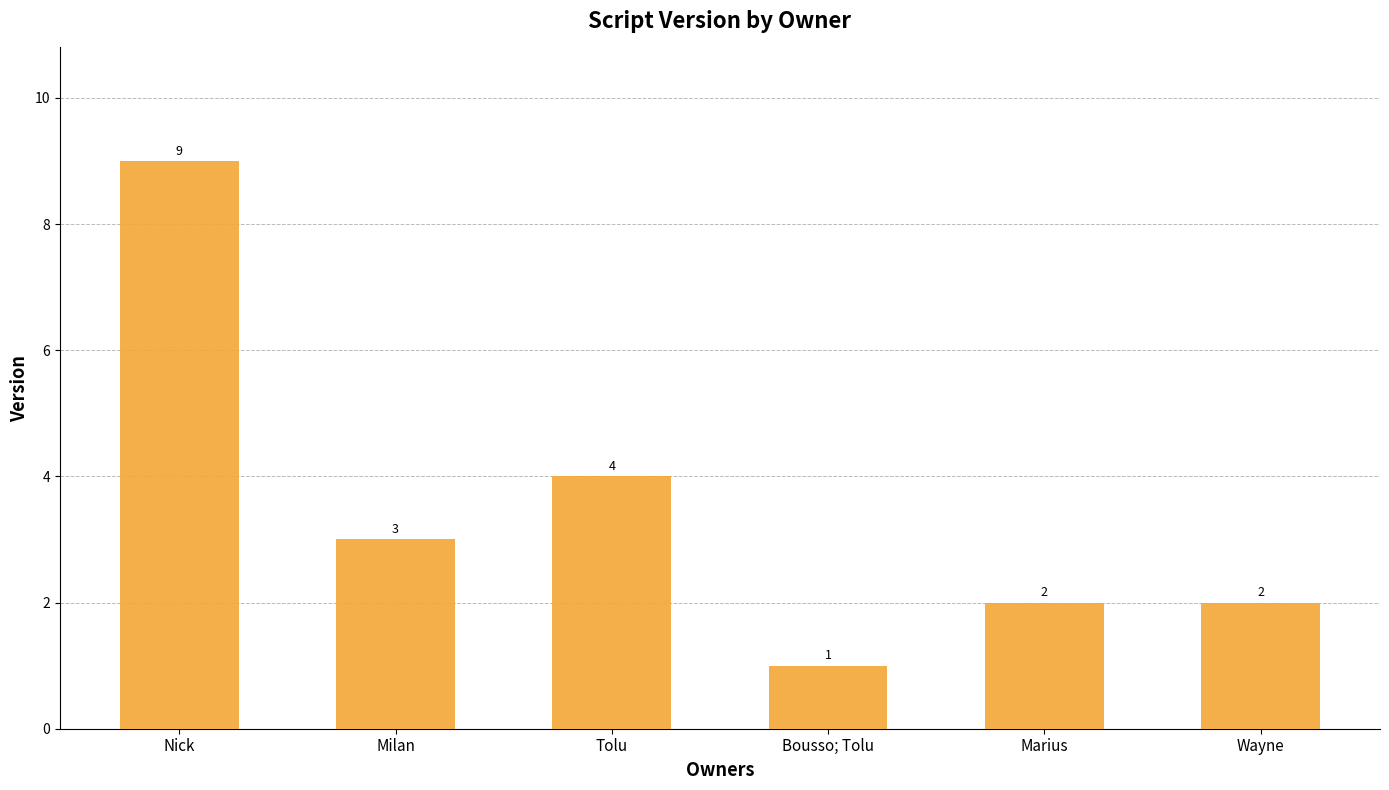

What is the difference between the maximum and minimum values?

8